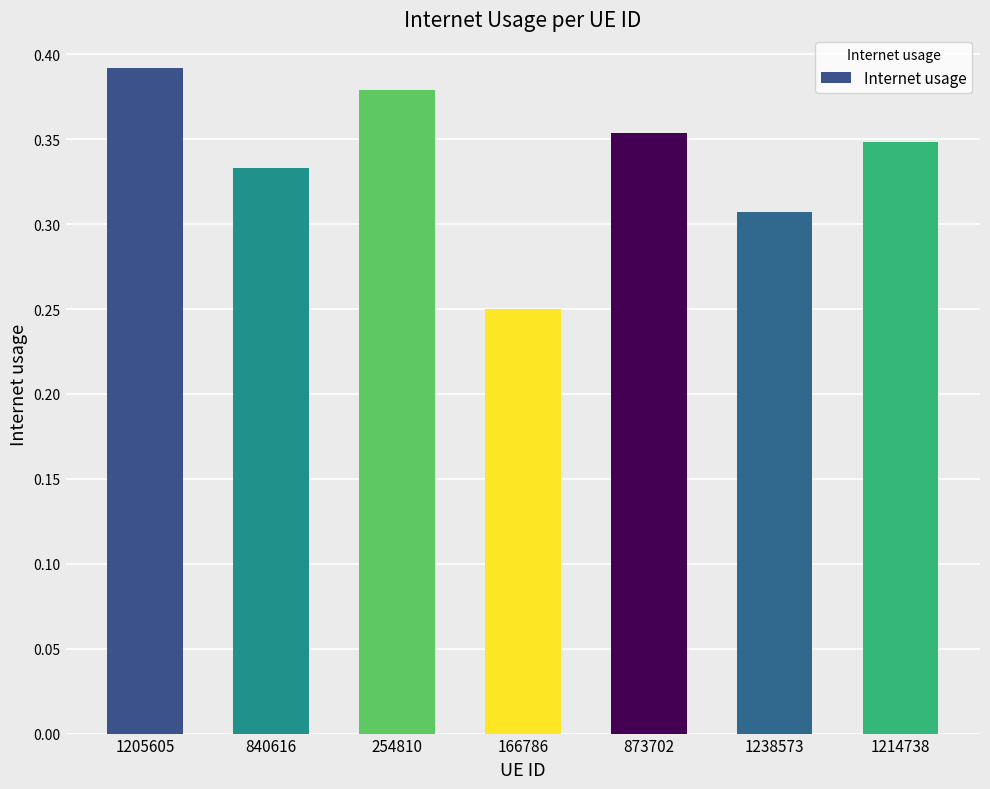

What is the sum of all values?

2.4